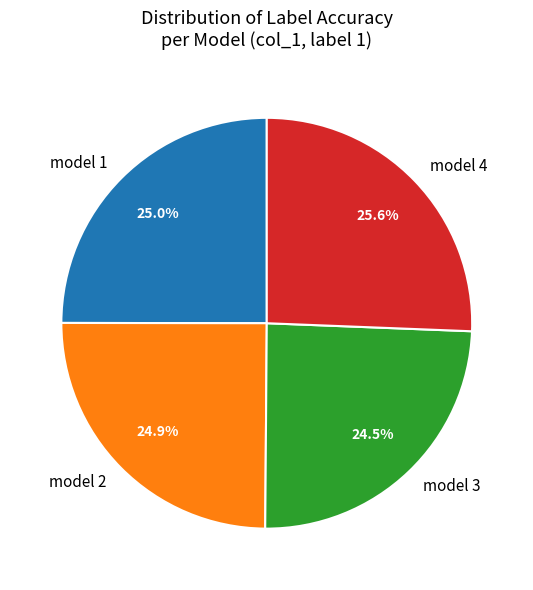

What percentage is the model 1 slice, to the nearest percent?

25%